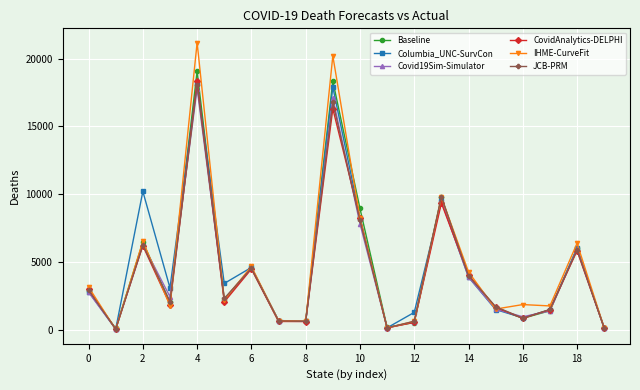

True or false: Columbia_UNC-SurvCon has more than 0 interior local peaks.

True